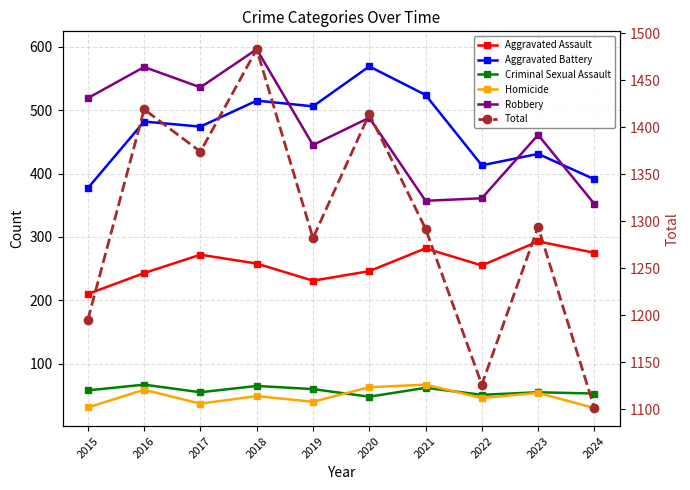

Where does the Homicide series first go above 49?

2016